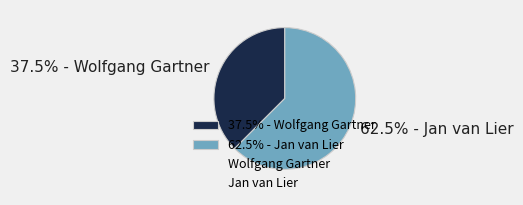

Combined, do 37.5% - Wolfgang Gartner and 62.5% - Jan van Lier account for over 50%?

Yes